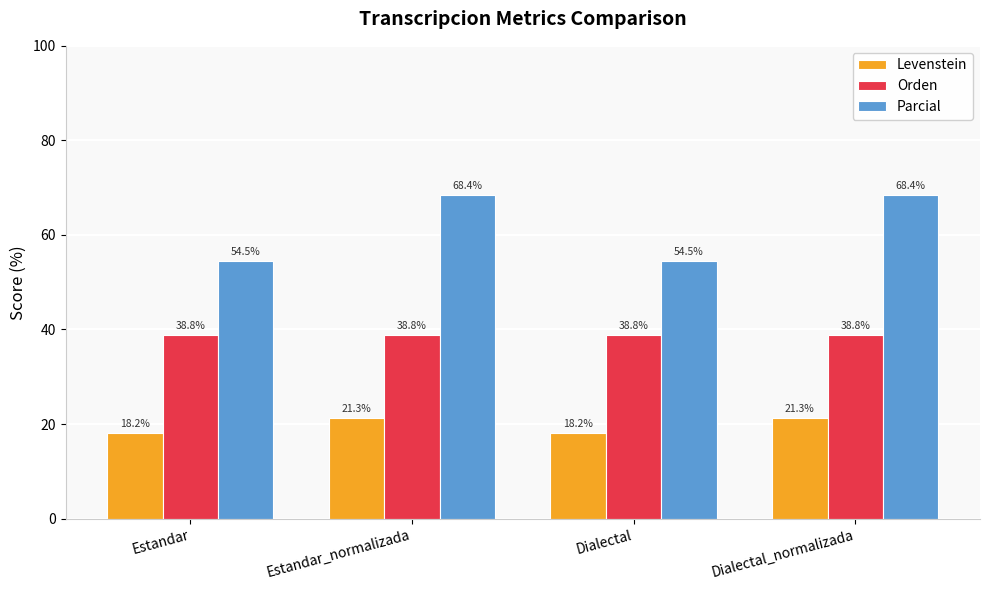

What is the lowest value of the Levenstein series?

18.2